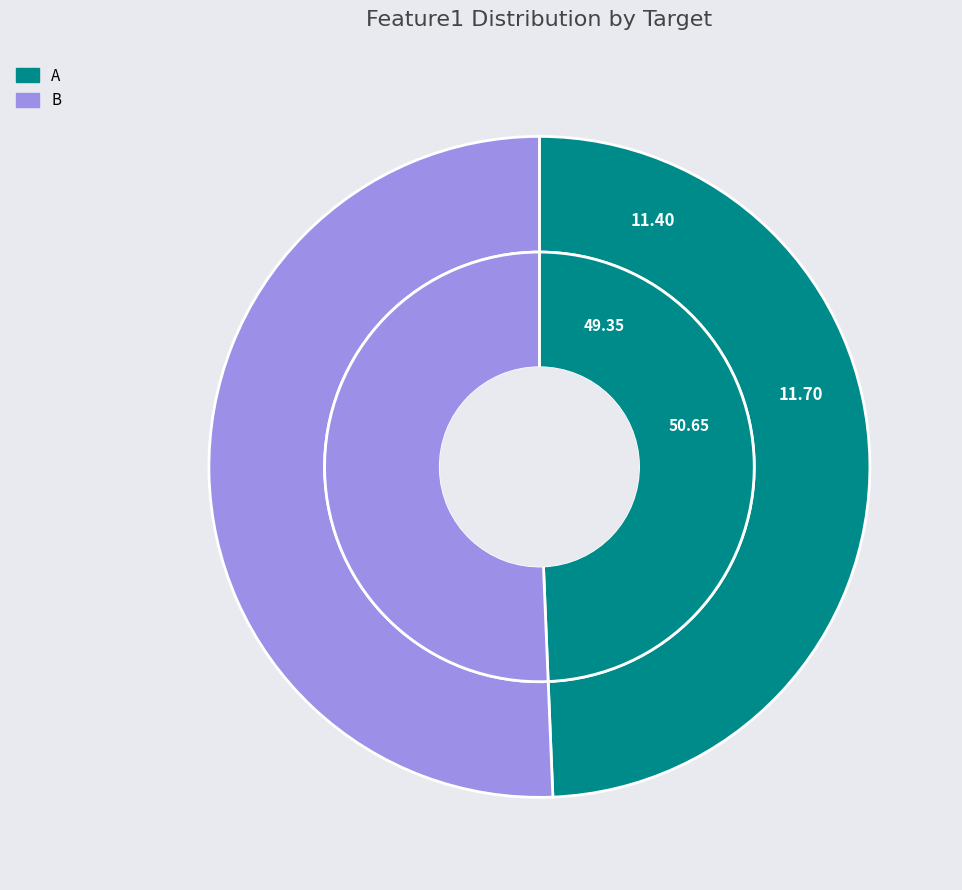

Is it true that 2 is 36% of the pie?

False